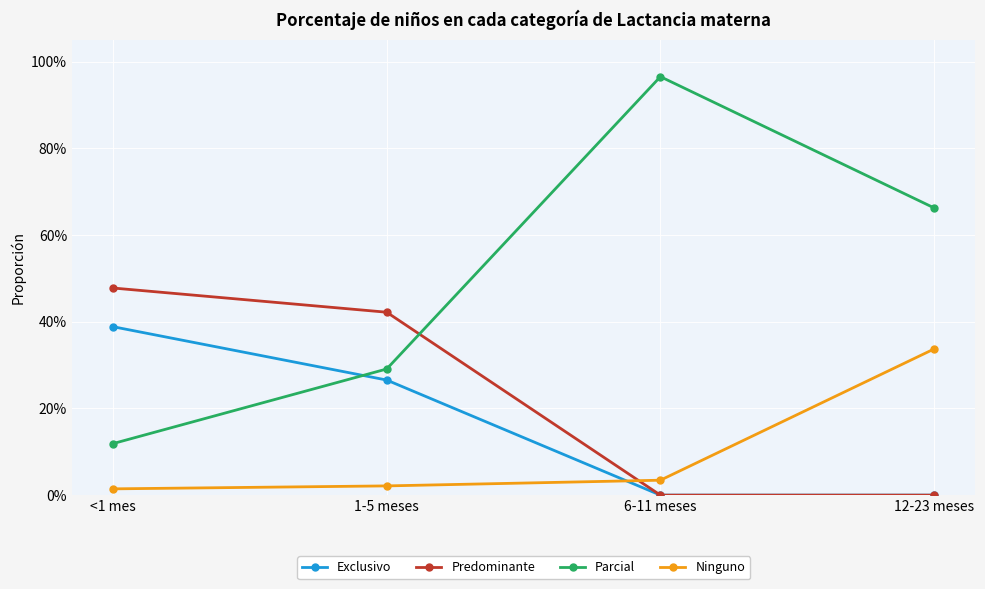

Reading left to right, list all the values displayed in this chart.

Exclusivo: 0.4	0.3	0.0	0.0
Predominante: 0.5	0.4	0.0	0.0
Parcial: 0.1	0.3	1.0	0.7
Ninguno: 0.0	0.0	0.0	0.3